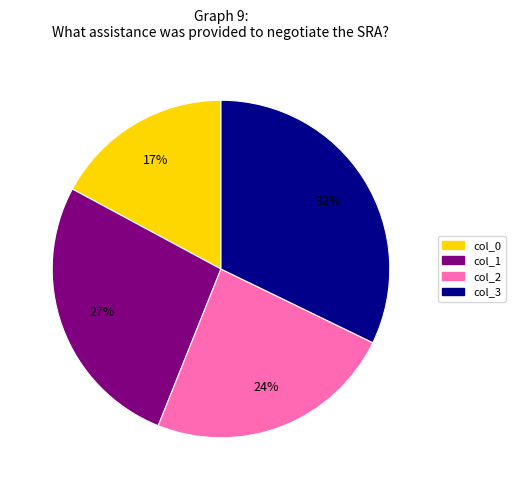

How many segments does this pie chart have?

4